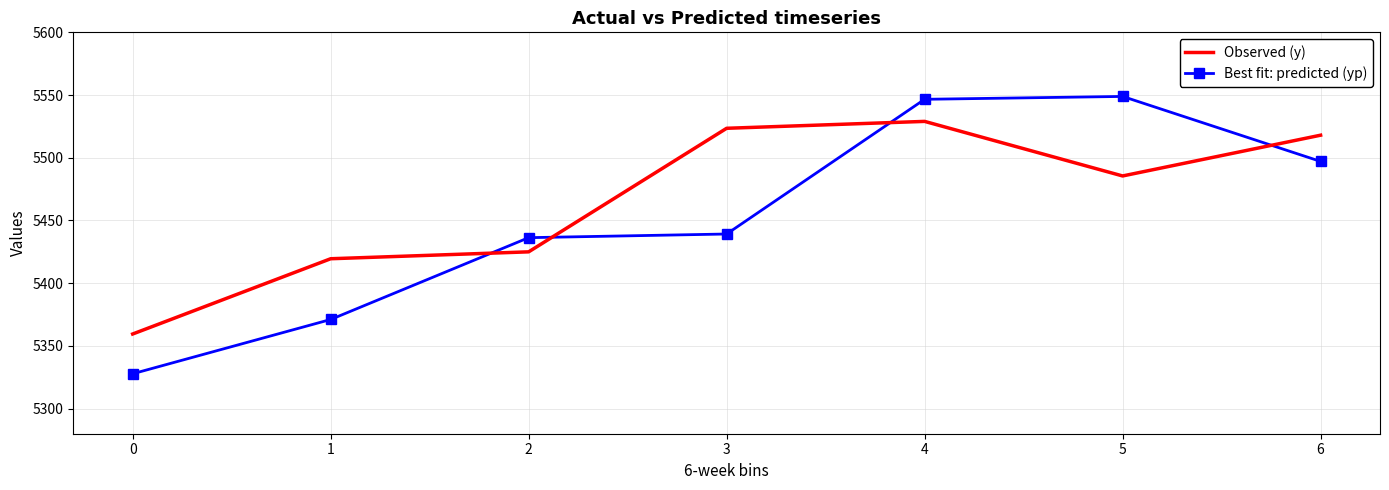

Which series has the largest total across all categories?

Observed (y)